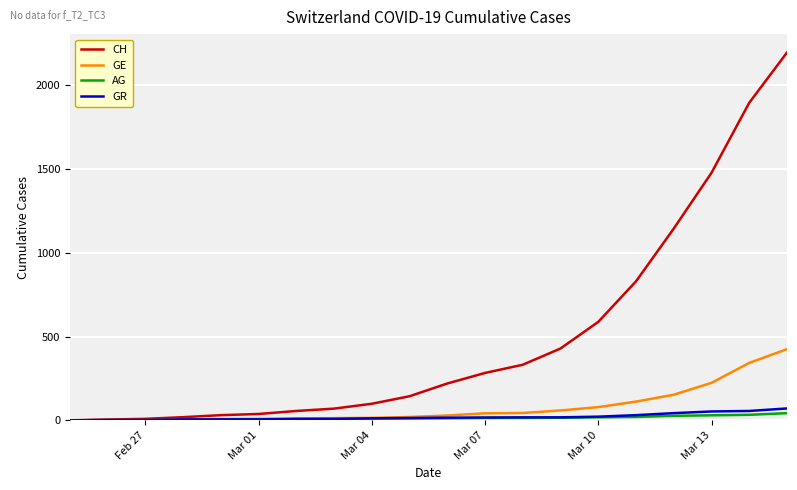

What is the maximum value shown in the chart?

2196